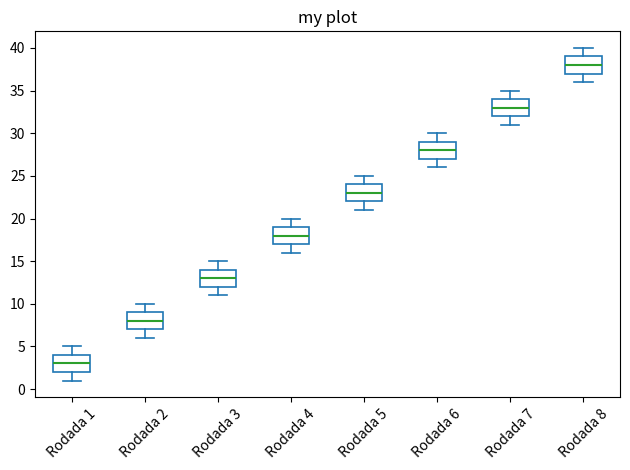

Reading left to right, transcribe this box plot: for each box, give where its median line is, the range the box spans, and where its two whiskers end, as read against the y-axis. The values are not printed on the chart, so give them approximately, as read against the axis.

Rodada 1: median 3, box 2 to 4, whiskers 1 to 5
Rodada 2: median 8, box 7 to 9, whiskers 6 to 10
Rodada 3: median 13, box 12 to 14, whiskers 11 to 15
Rodada 4: median 18, box 17 to 19, whiskers 16 to 20
Rodada 5: median 23, box 22 to 24, whiskers 21 to 25
Rodada 6: median 28, box 27 to 29, whiskers 26 to 30
Rodada 7: median 33, box 32 to 34, whiskers 31 to 35
Rodada 8: median 38, box 37 to 39, whiskers 36 to 40